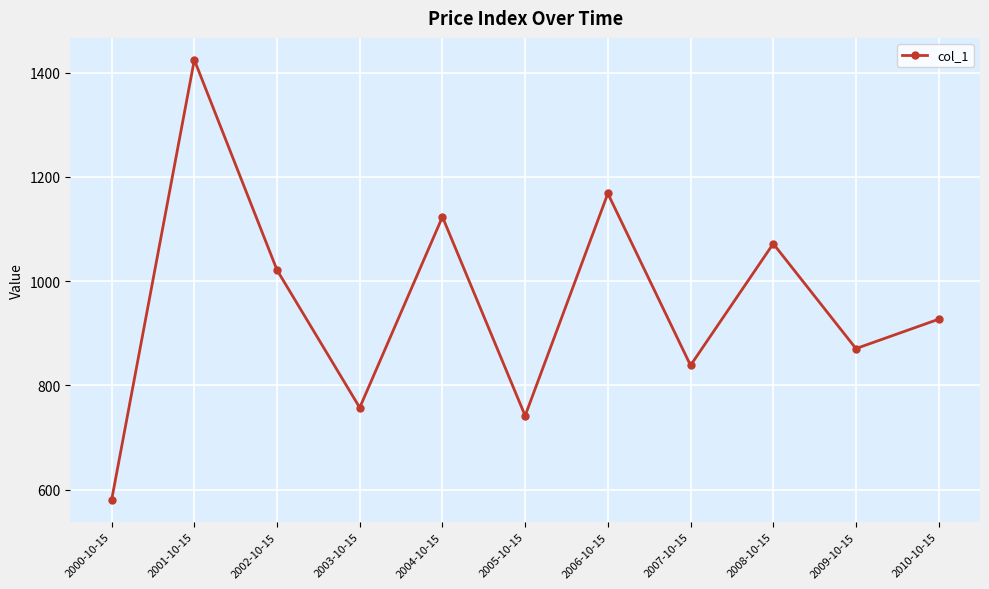

List the labels in order of value, largest first.

2001-10-15, 2006-10-15, 2004-10-15, 2008-10-15, 2002-10-15, 2010-10-15, 2009-10-15, 2007-10-15, 2003-10-15, 2005-10-15, 2000-10-15